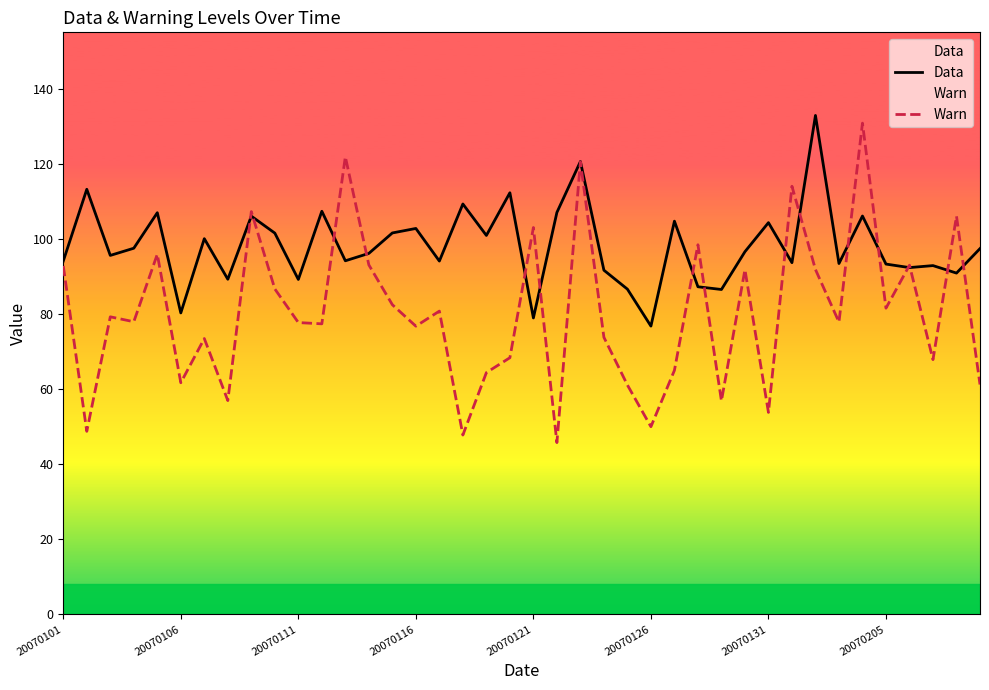

List the series in order of their overall mean, lowest first.

Warn, Data